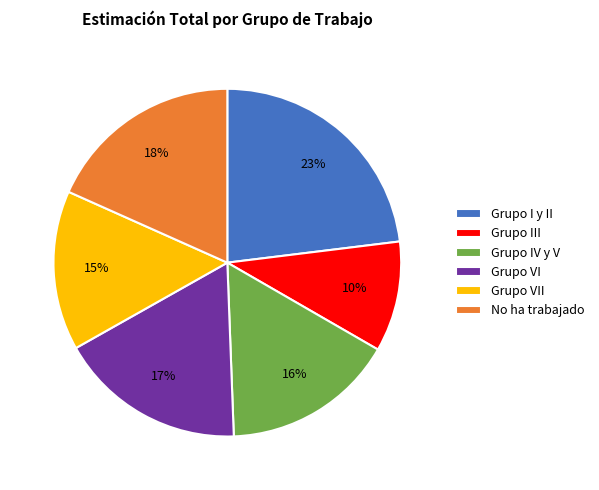

The No ha trabajado slice represents 33% of the pie. True or false?

False